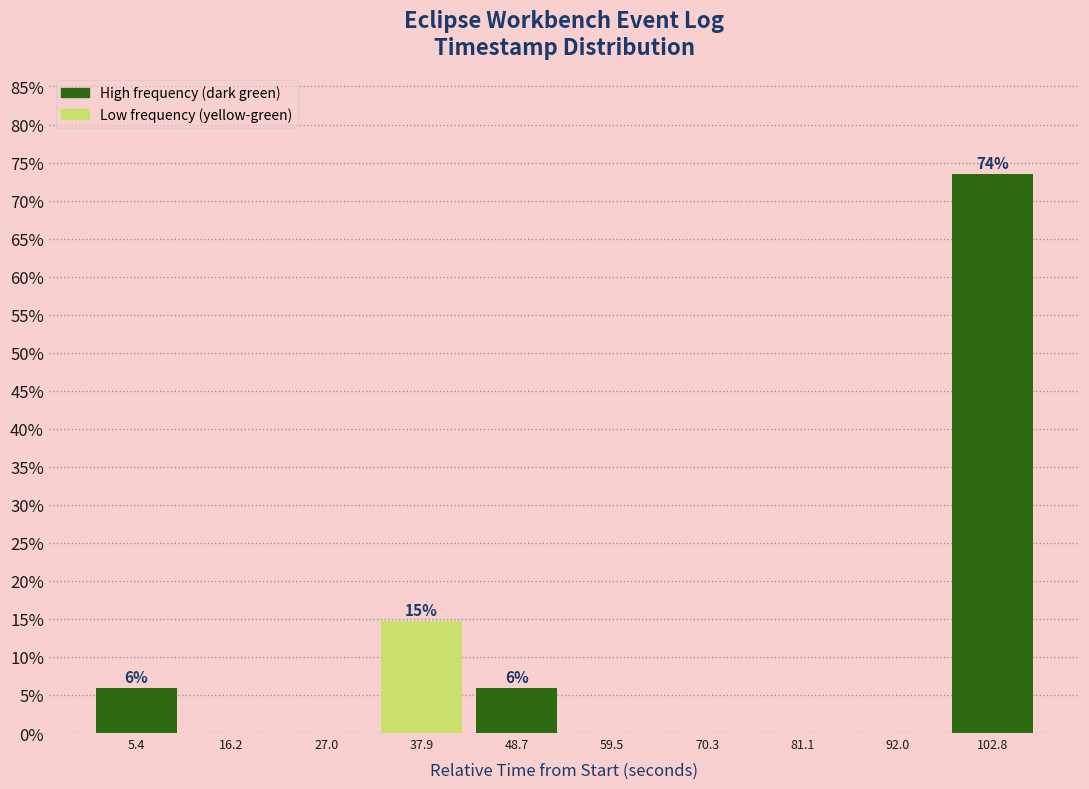

Over which range of the x-axis is the bar tallest?

98 to 108